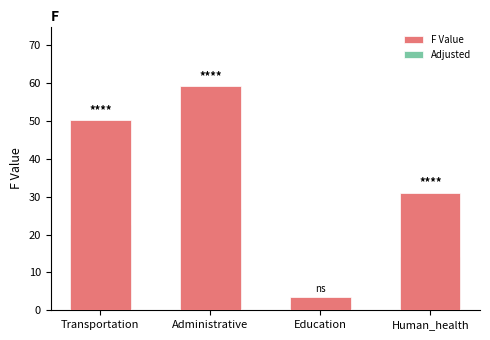

Reading left to right, extract all data points from this chart.

F Value: 50.2	59.2	3.6	31.1
Adjusted: 22.6	26.7	1.6	14.0